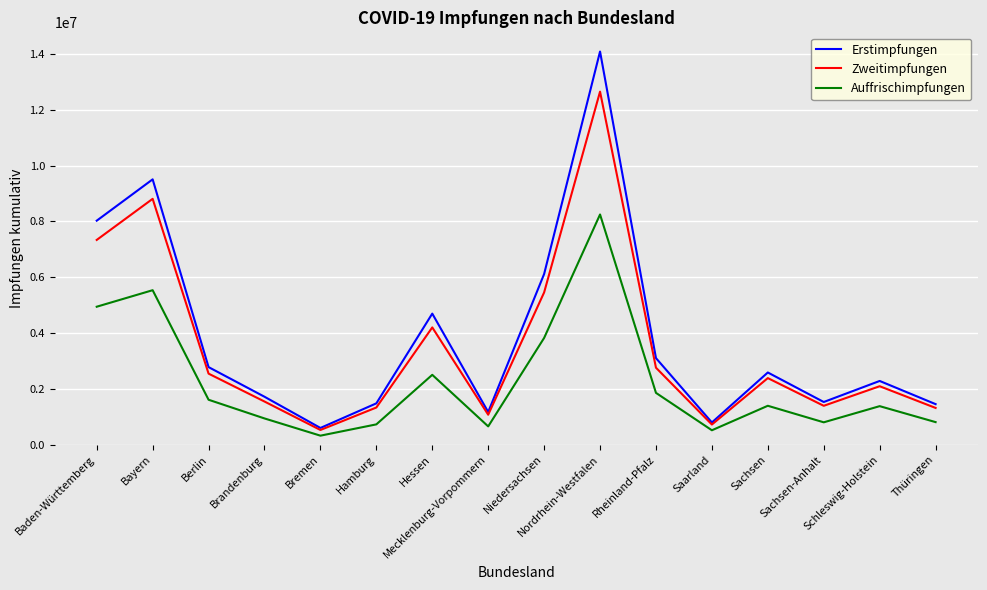

What are all the series names shown in the legend?

Erstimpfungen, Zweitimpfungen, Auffrischimpfungen